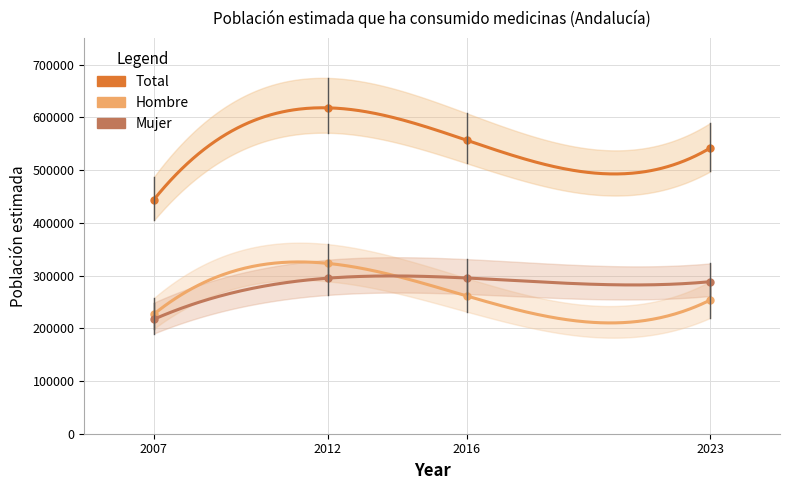

List the labels in order of Hombre value, smallest first.

2007, 2023, 2016, 2012